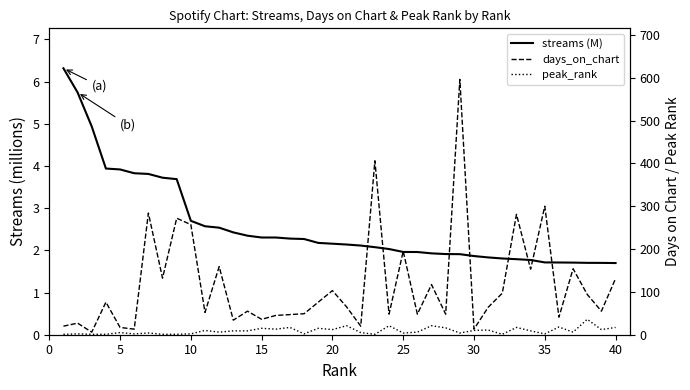

Does the chart have visible grid lines?

No